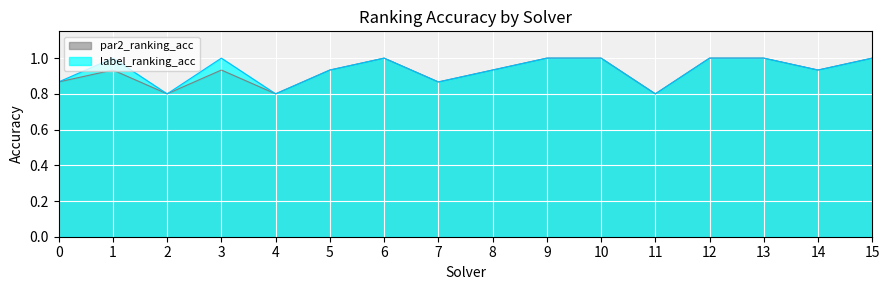

What is the value of the label_ranking_acc point at the 15th from the left?

0.9